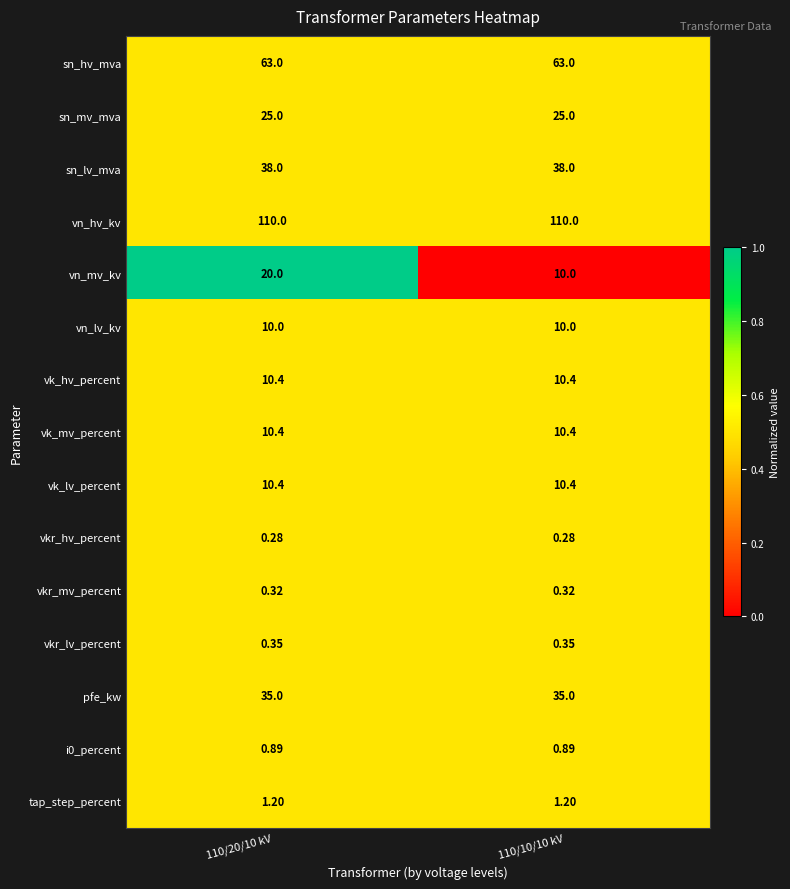

How many data points does each series have?

2